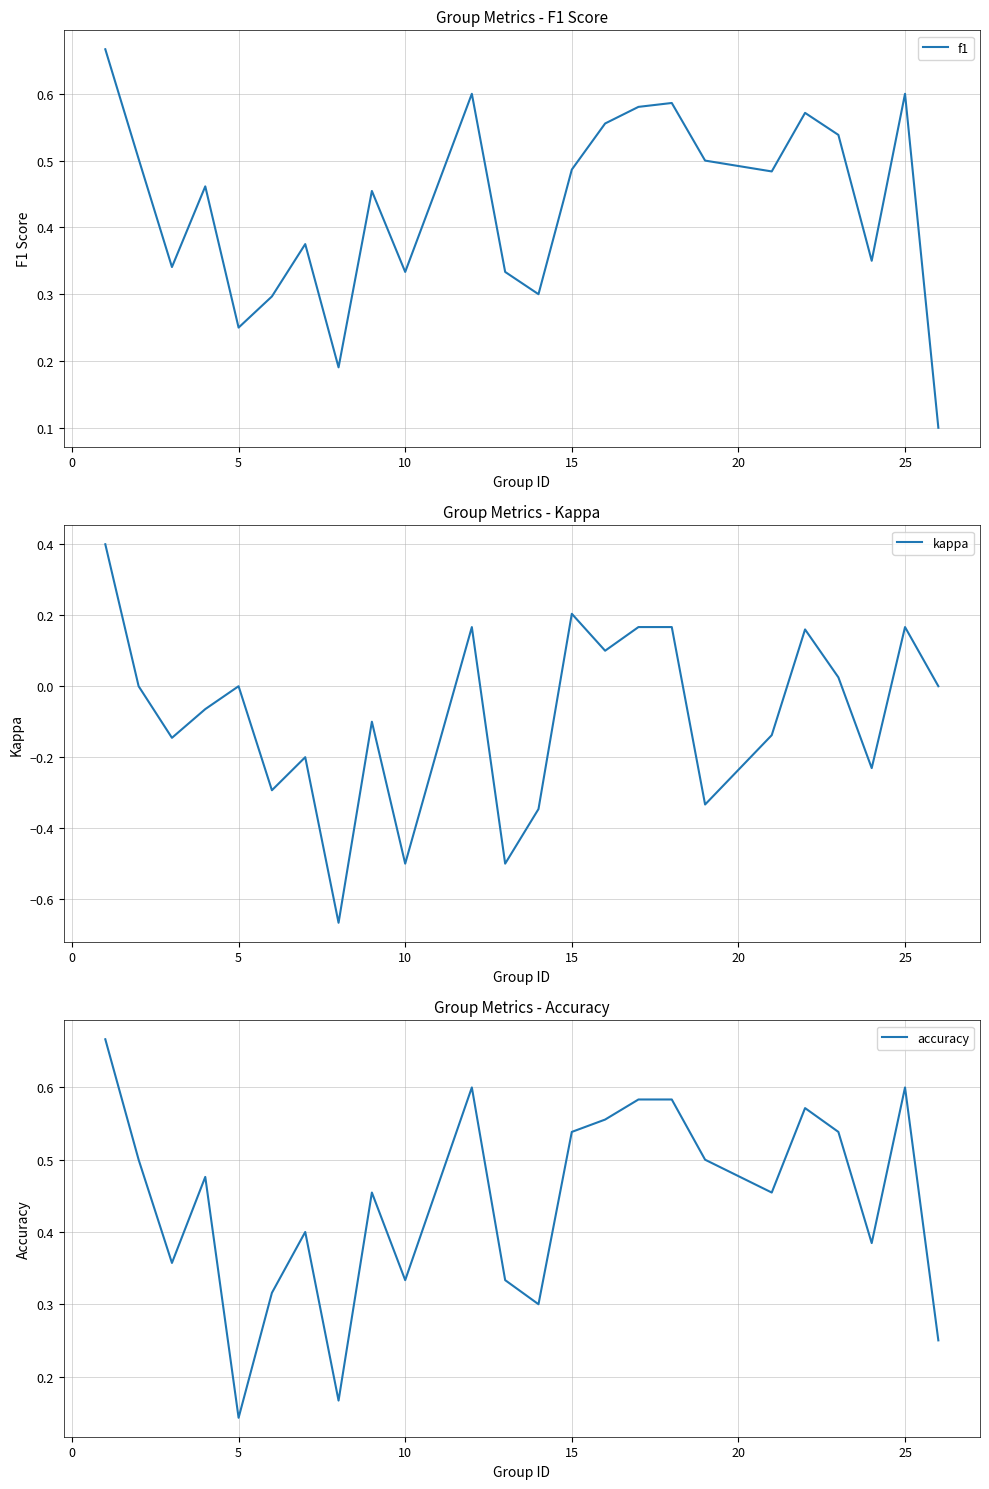

What is the highest value of the kappa series?

0.4